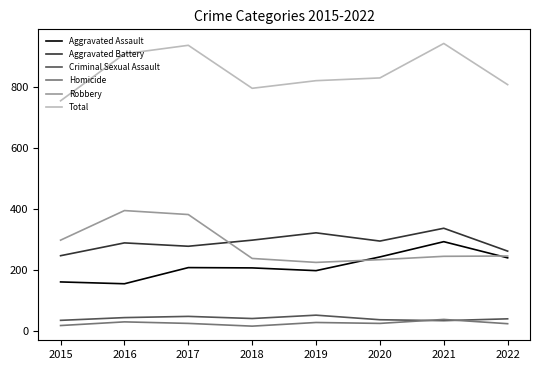

Which series has the largest range (max minus min)?

Total